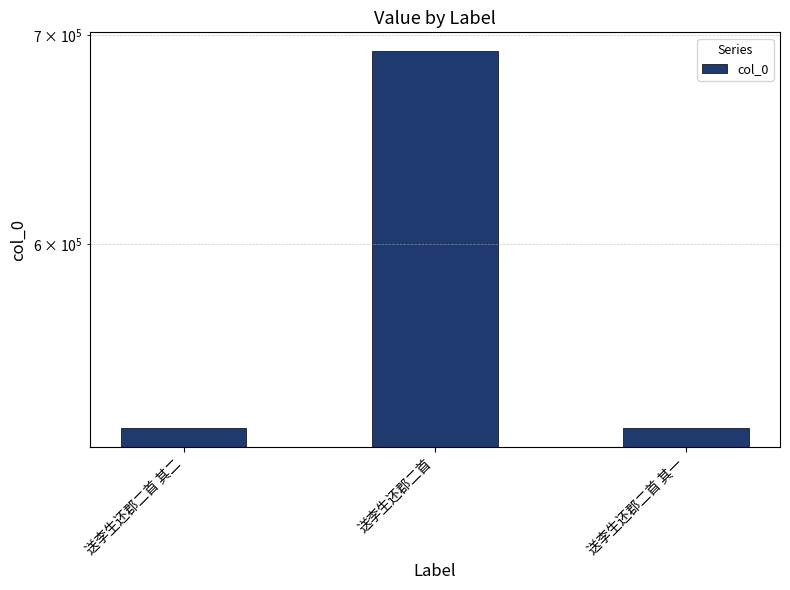

What is the average value?

579613